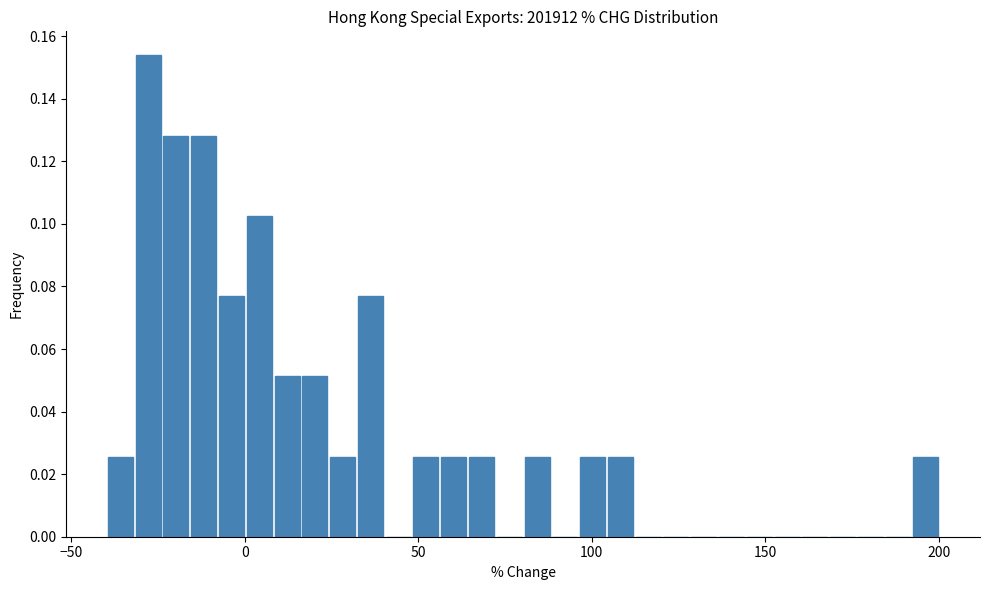

Read against the x-axis, roughly where is the centre of the tallest bar?

-30